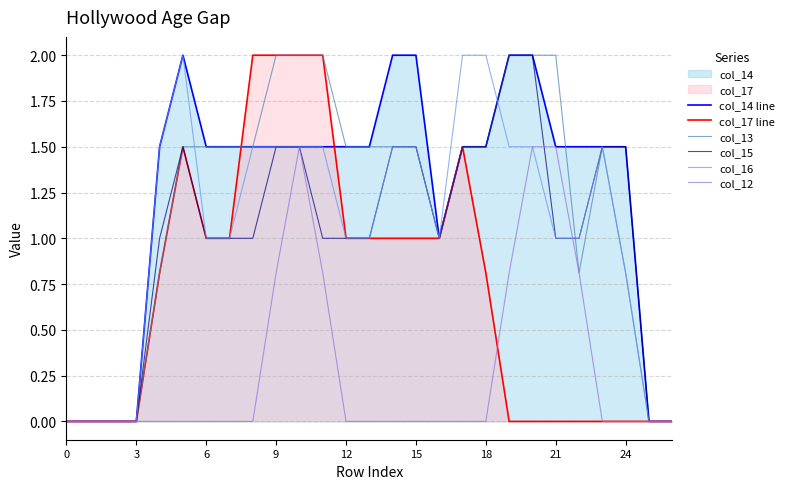

At how many categories does at least one series exceed 0?

21